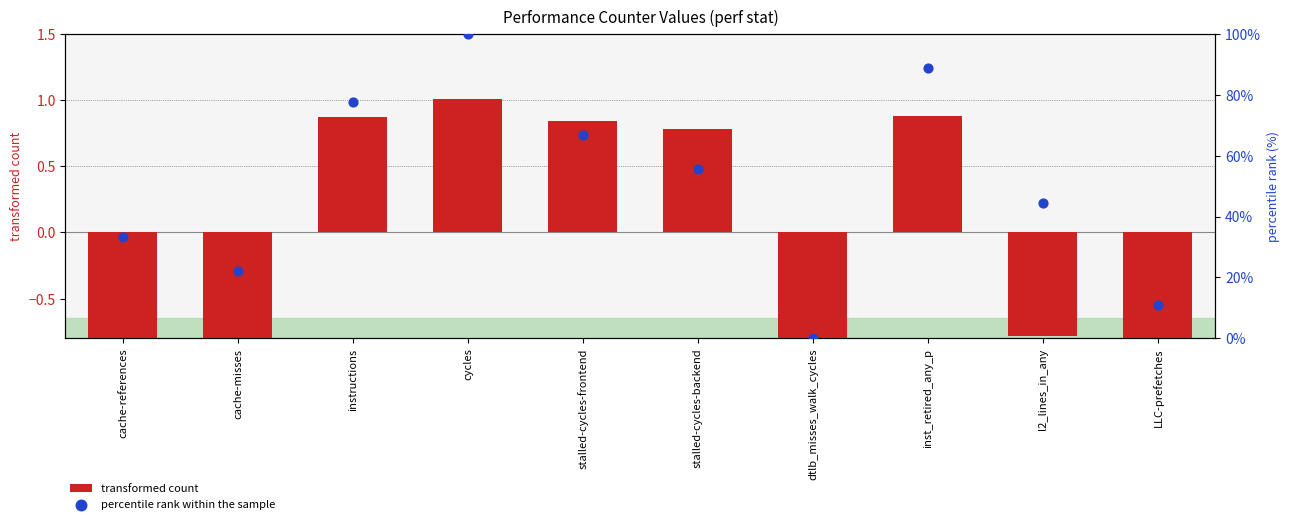

What is the total value across all series at stalled-cycles-backend?

56.3